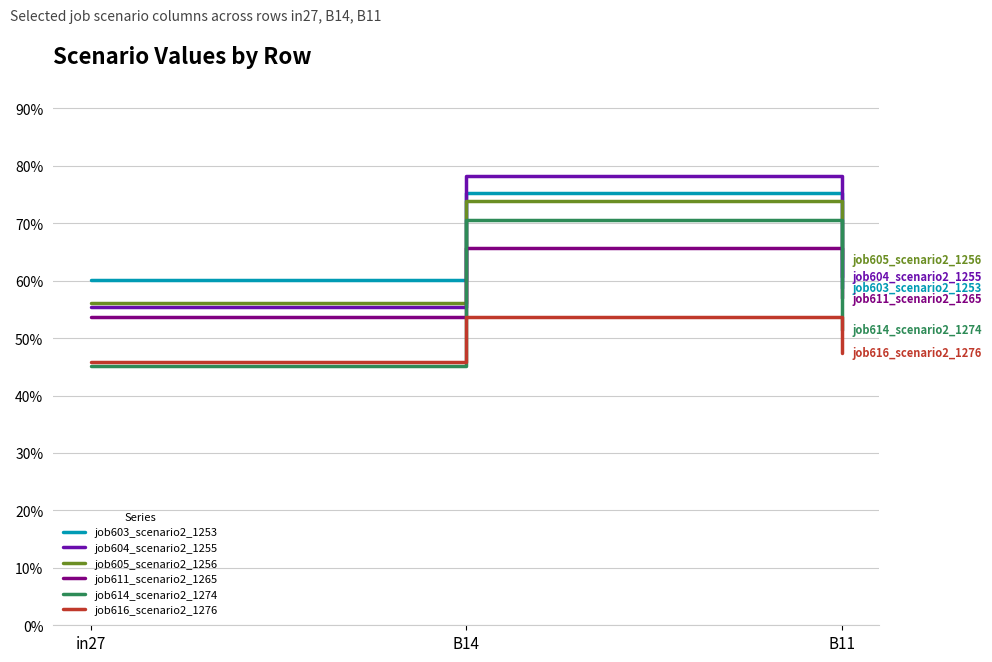

What is the maximum value shown in the chart?

0.8